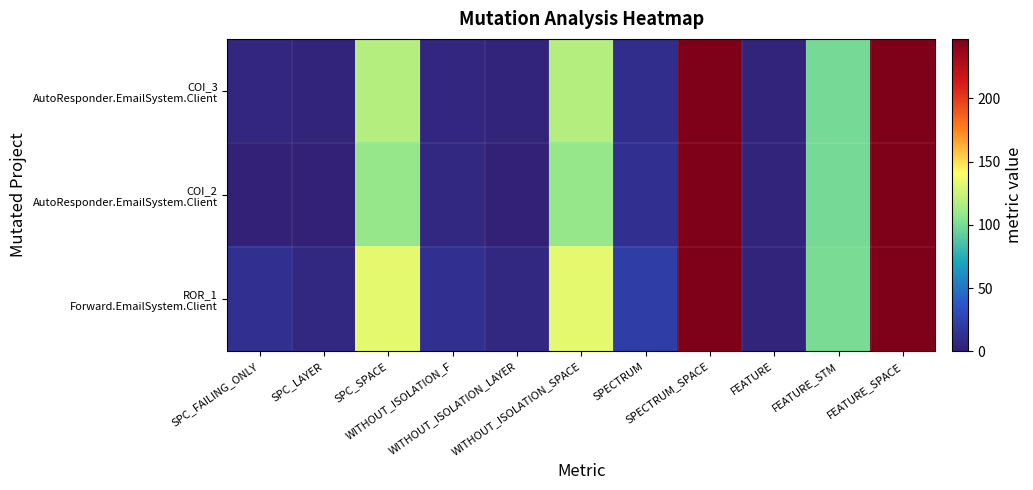

Between SPC_FAILING_ONLY and WITHOUT_ISOLATION_SPACE, which series saw the biggest shift?

ROR_1 Forward.EmailSystem.Client